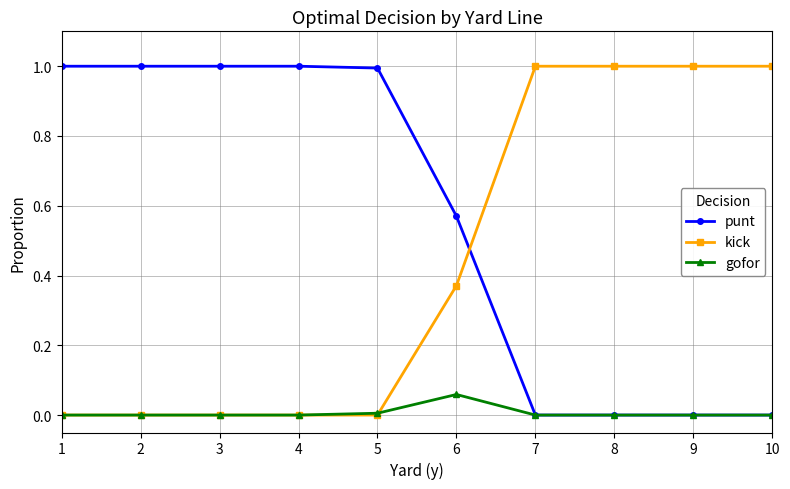

Where do kick and punt first cross each other?

6 and 7